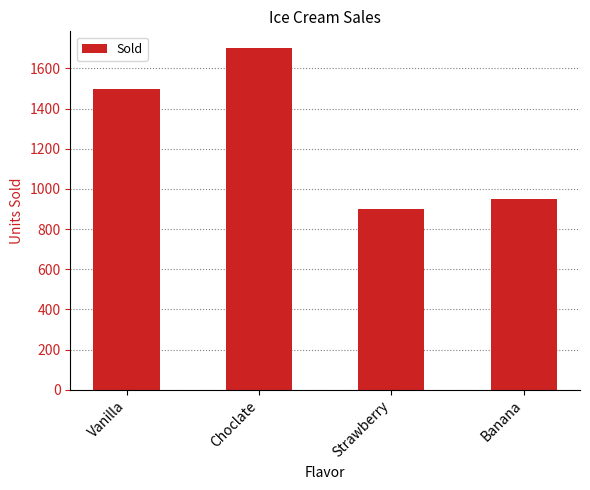

What is the sum of all values?

5050